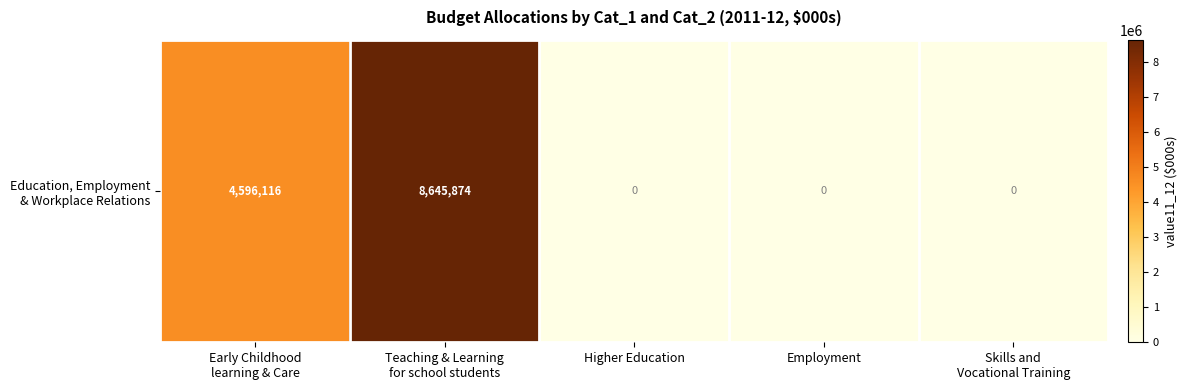

Reading left to right, transcribe all the data shown in this chart.

4596116	8645874	0	0	0